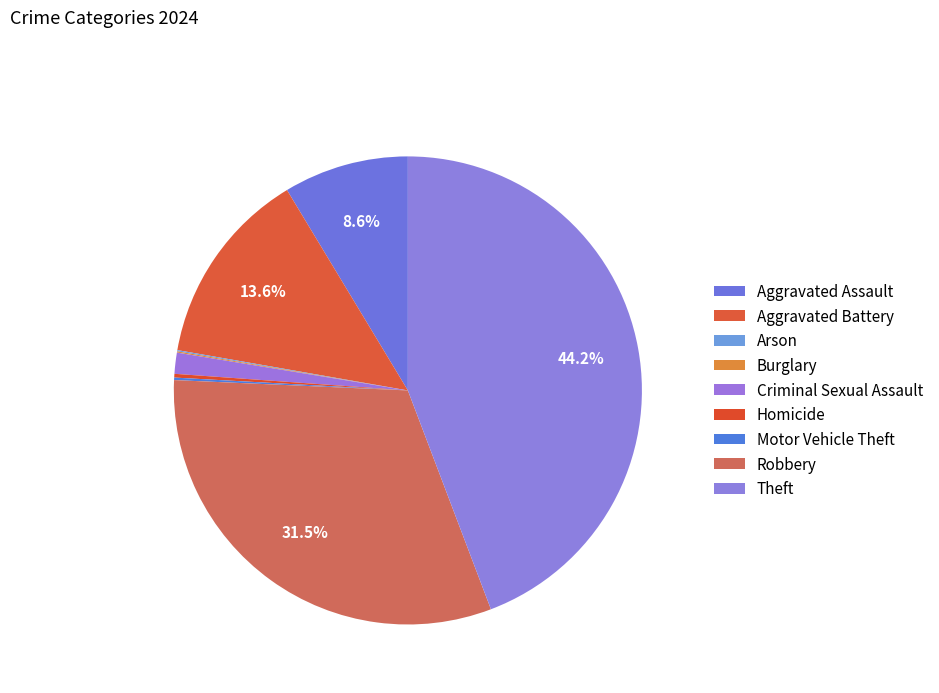

Count the number of slices in the pie.

9